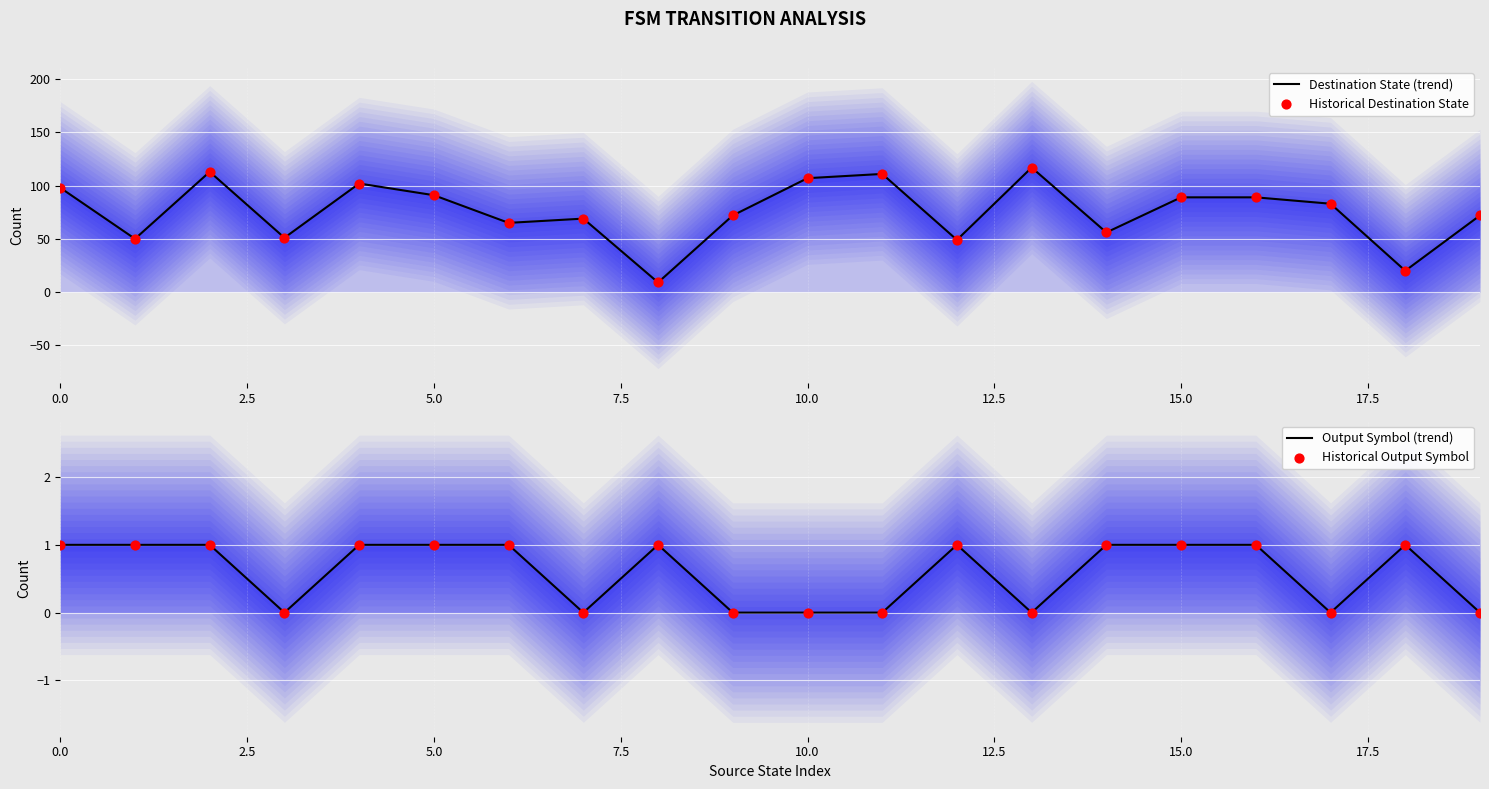

Which series has the largest total across all categories?

Destination State (trend)